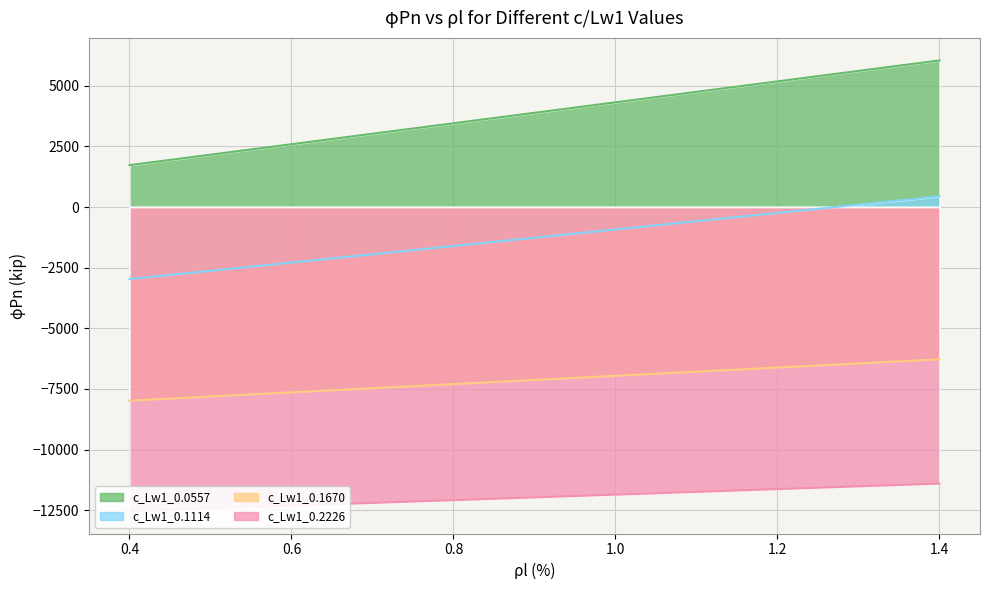

The value of c_Lw1_0.0557 at 1.2 is 8479.0. True or false?

False